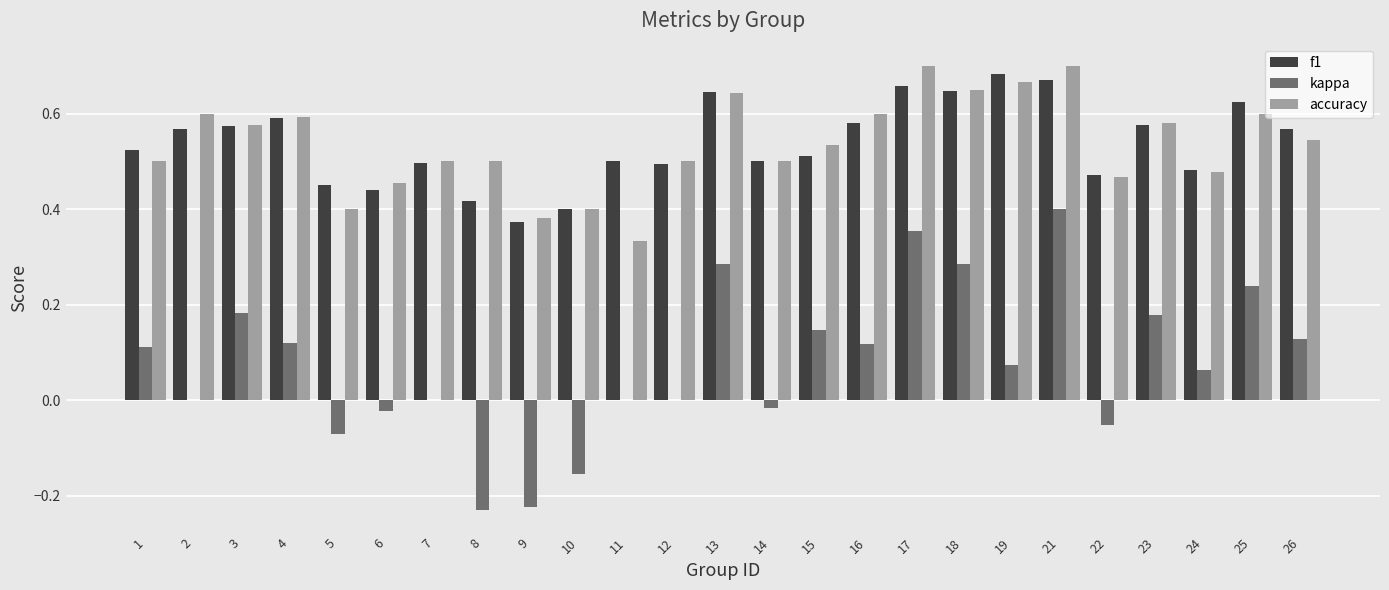

True or false: f1 has a value of 1.1 at 13.

False